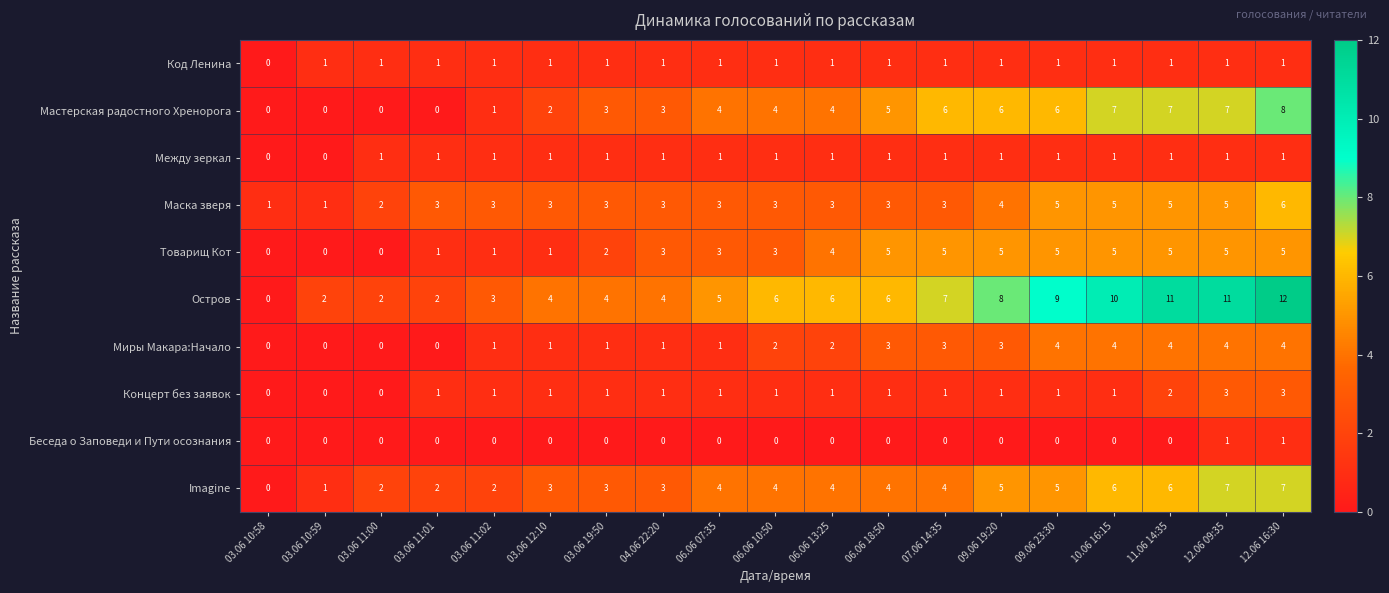

Where is Товарищ Кот nearest to the value 2?

03.06 19:50